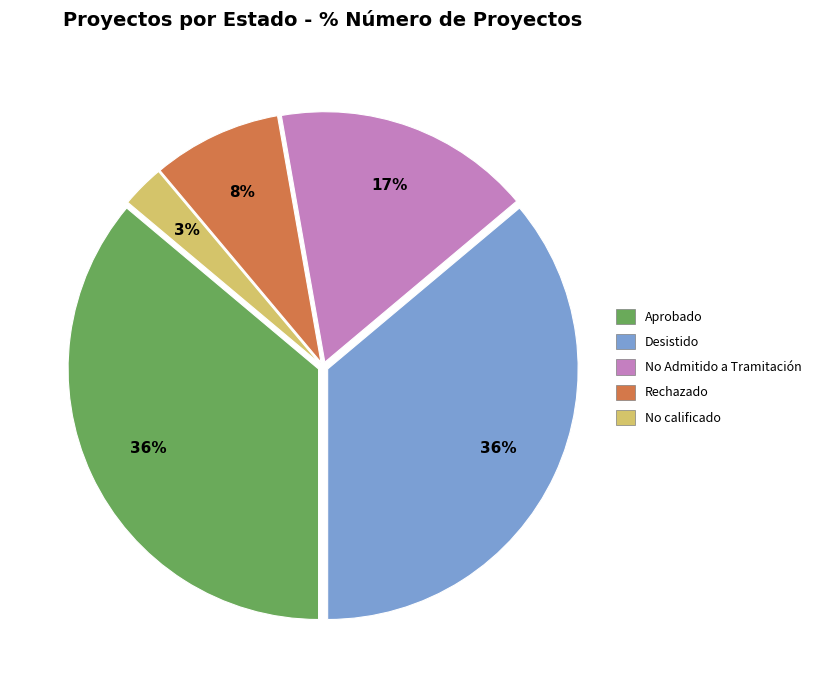

To the nearest percent, what is the average slice percentage?

20%